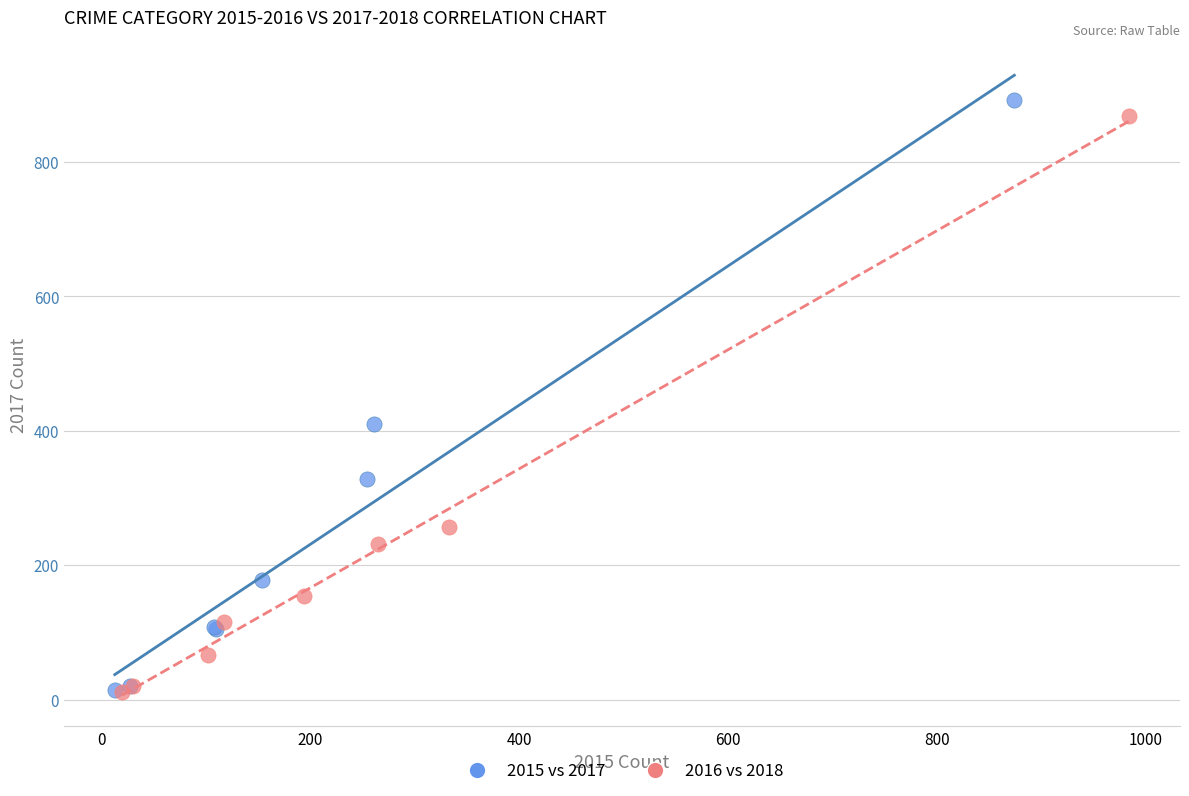

What are all the series names shown in the legend?

2015 vs 2017, 2016 vs 2018